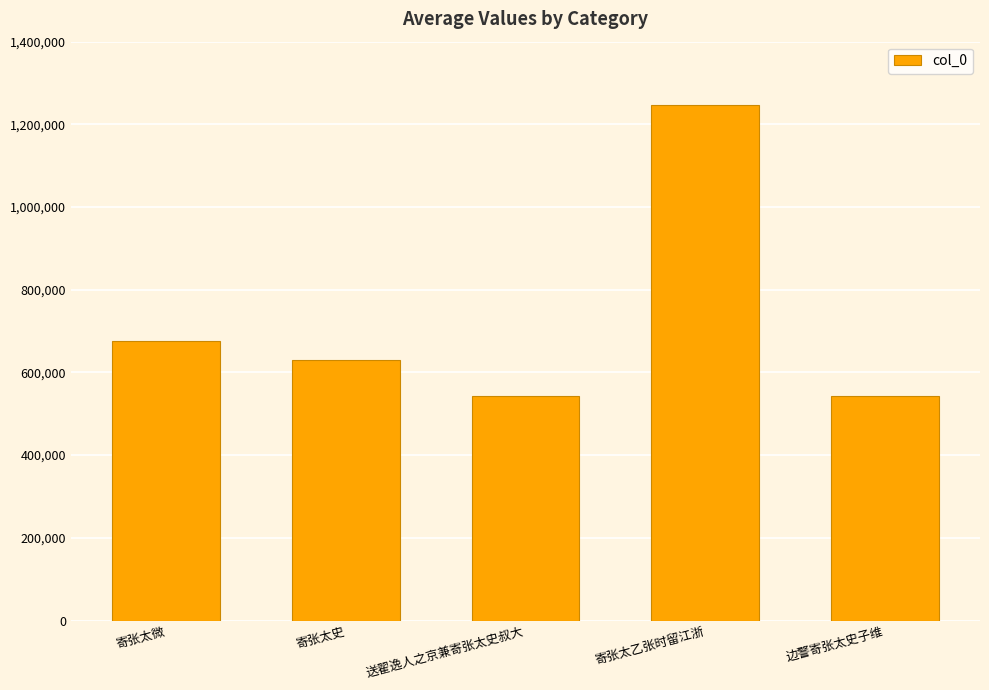

Does the chart contain stacked bars?

No